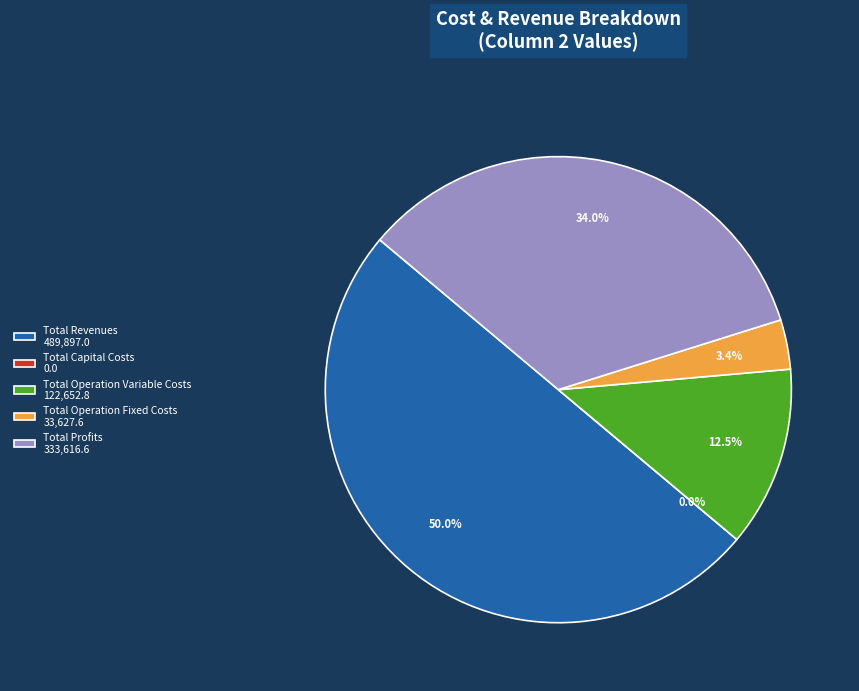

The Total Operation Fixed Costs slice represents 3% of the pie. True or false?

True